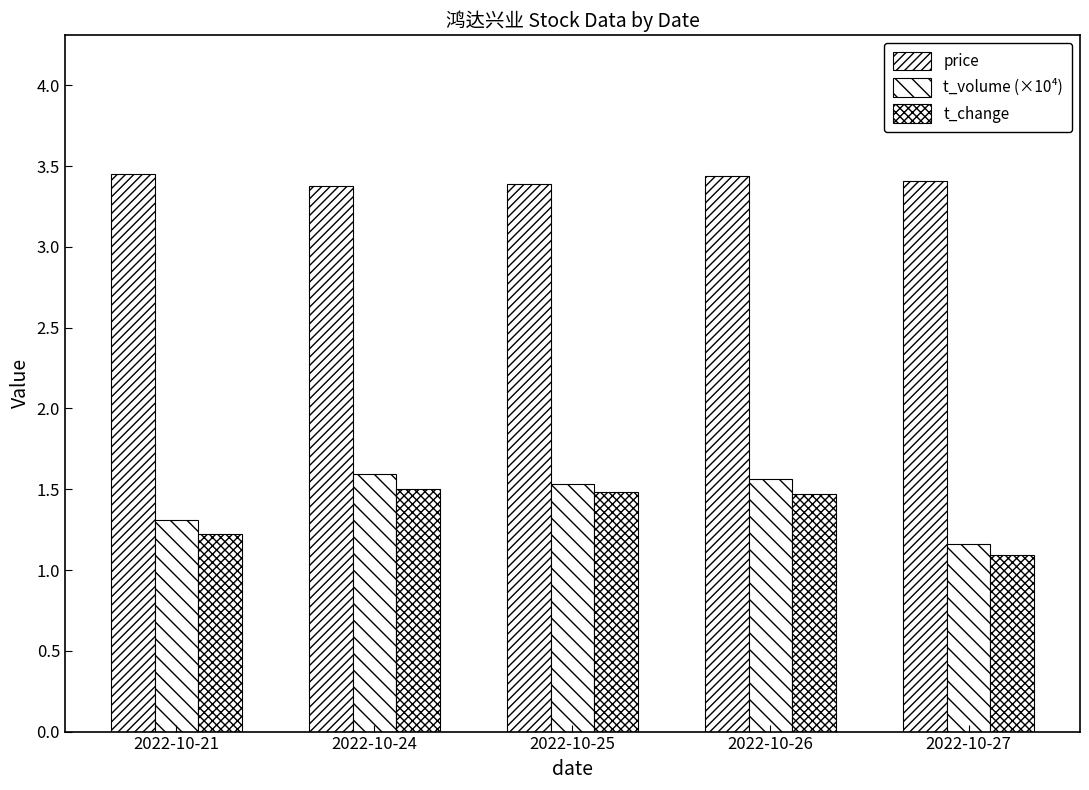

How many t_change values are between 1 and 2?

5